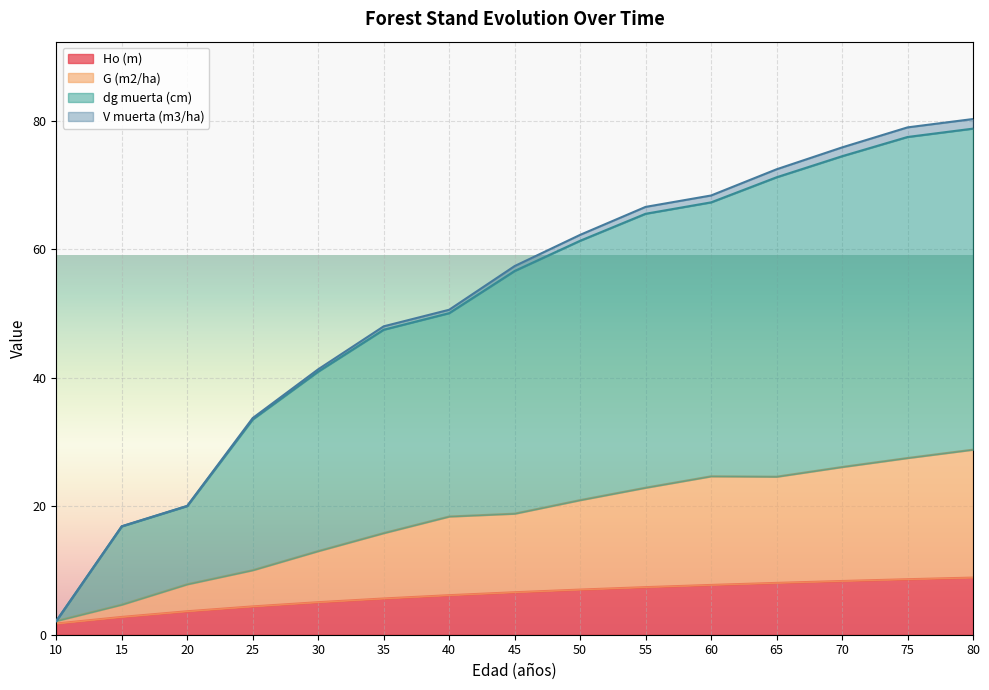

True or false: dg muerta (cm) and G (m2/ha) cross at least once.

False